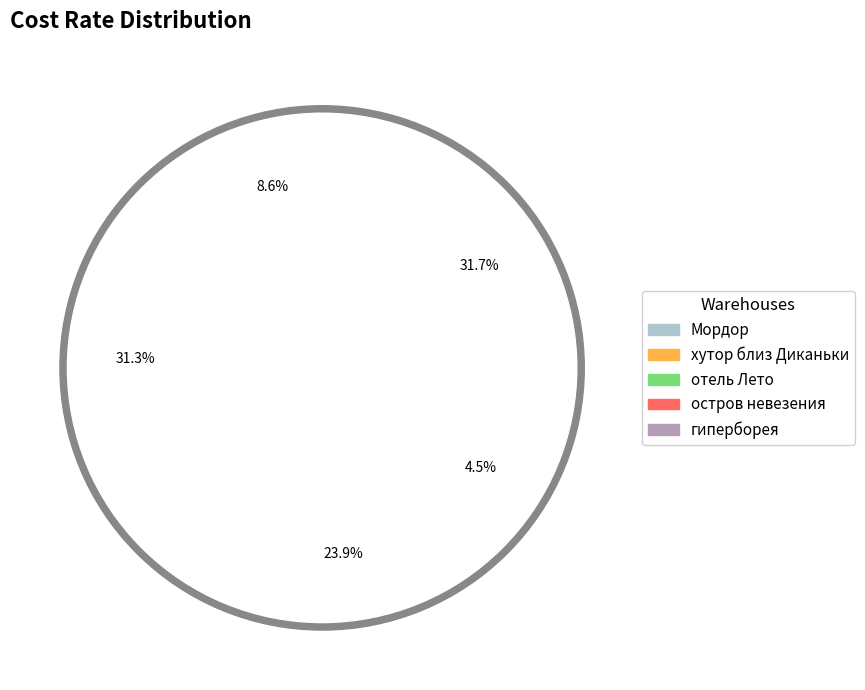

To the nearest percent, what percentage of the pie is отель Лето?

24%